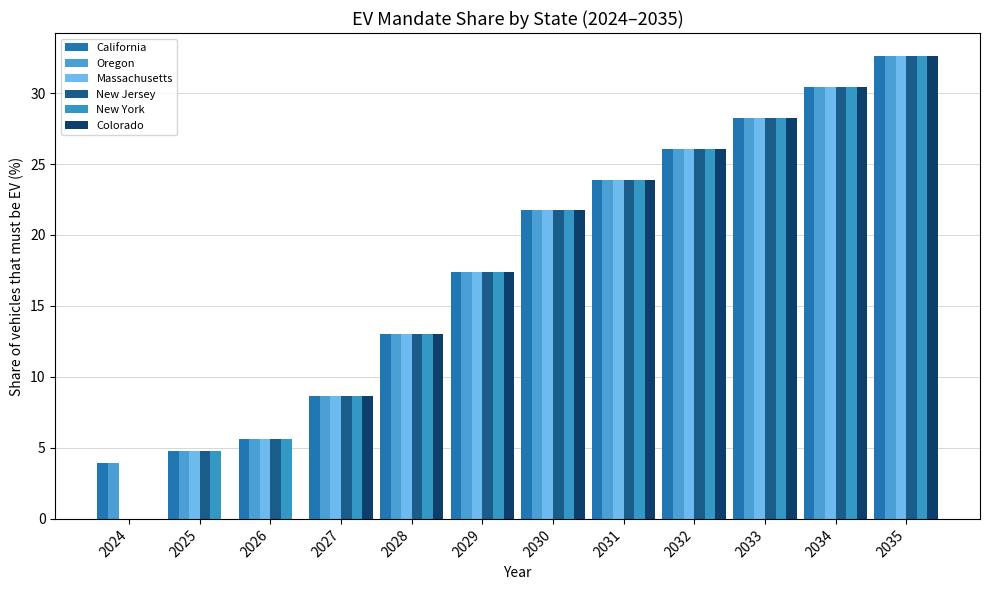

Read the California value at 2029.

17.4